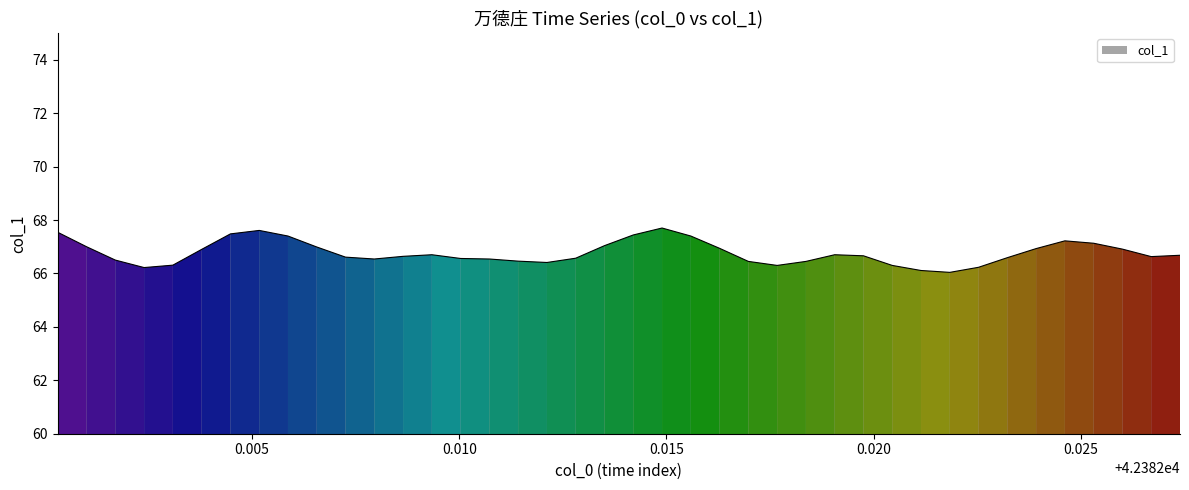

What is the difference between the maximum and minimum values?

1.7